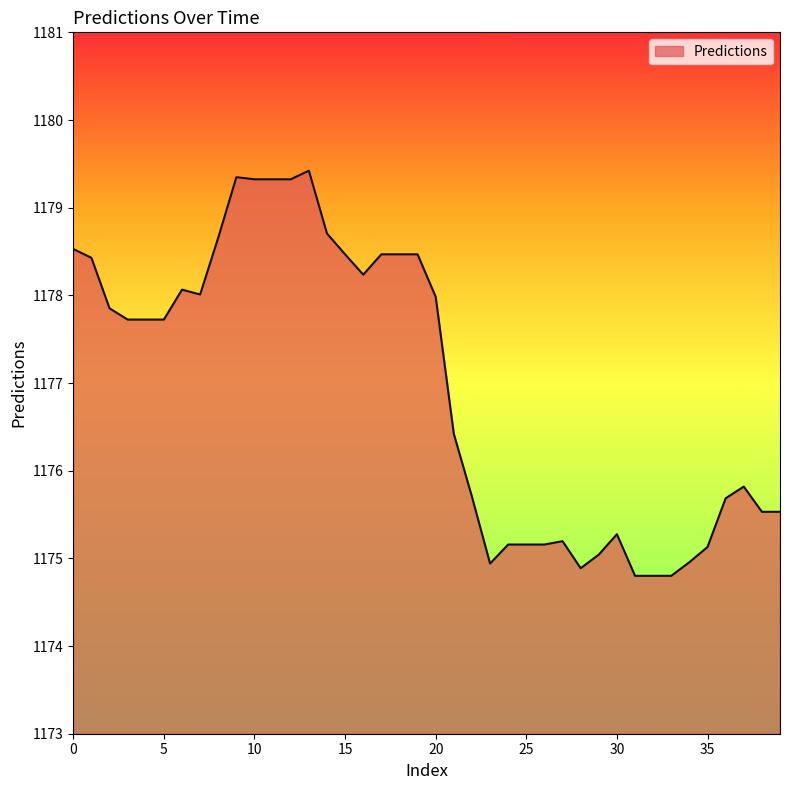

What is the smallest value displayed?

1174.8